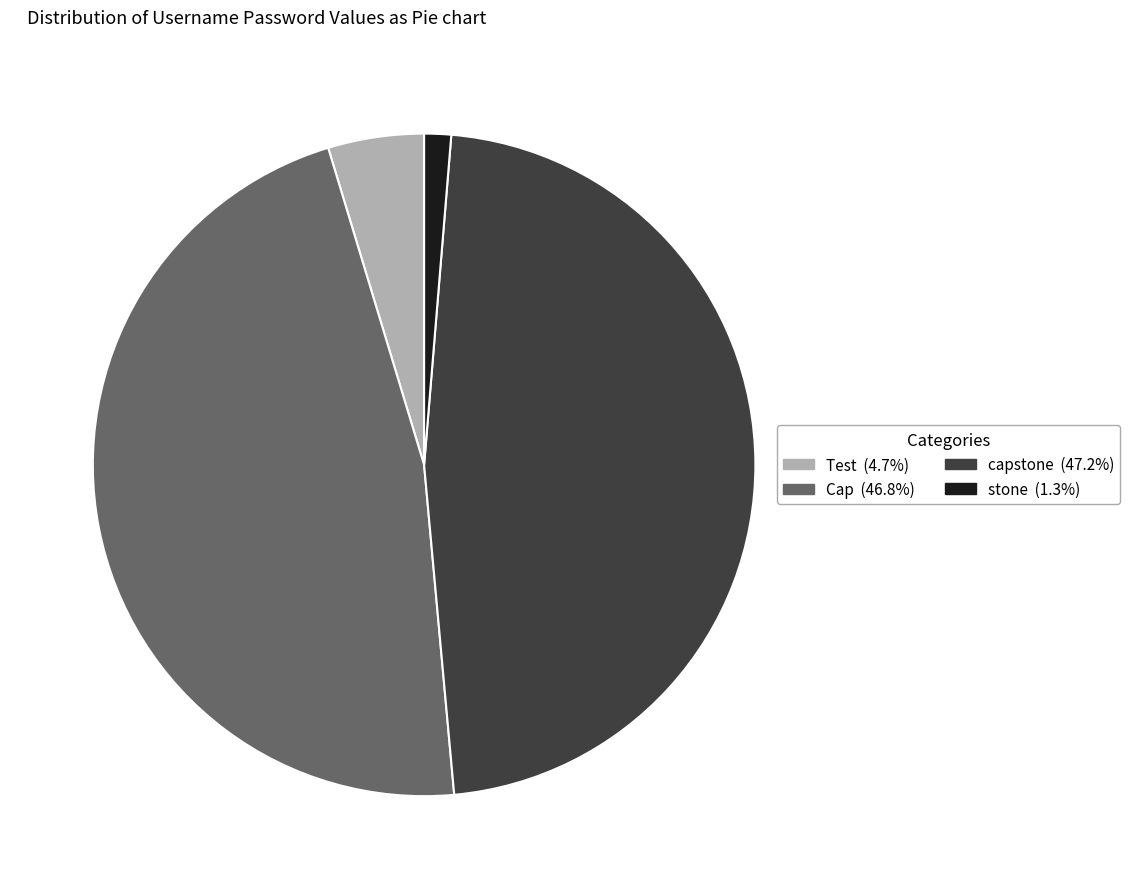

How many slices are in this pie chart?

4